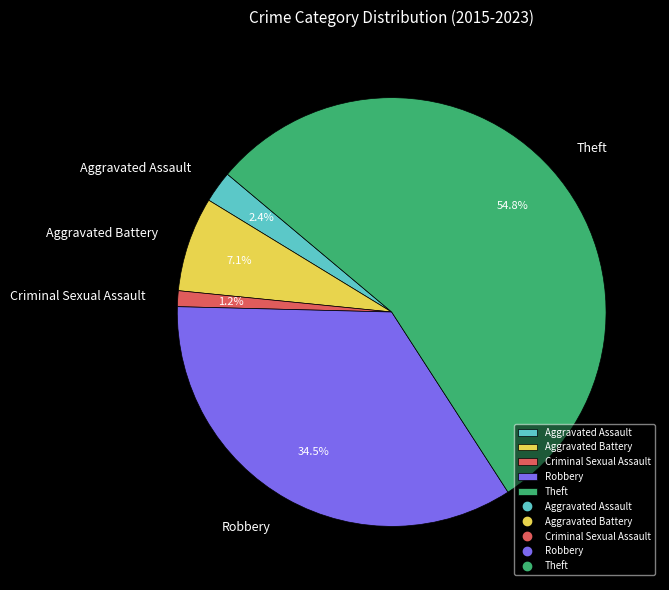

Which category has the biggest portion of the pie?

Theft